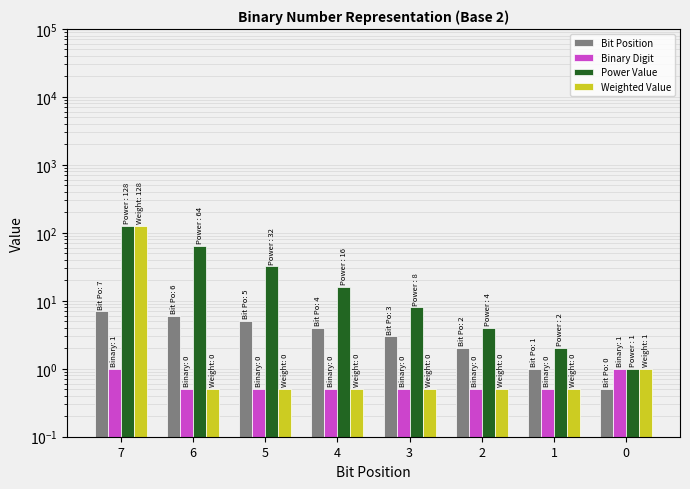

What is the value of the Binary Digit bar at the 5th from the left?

0.5